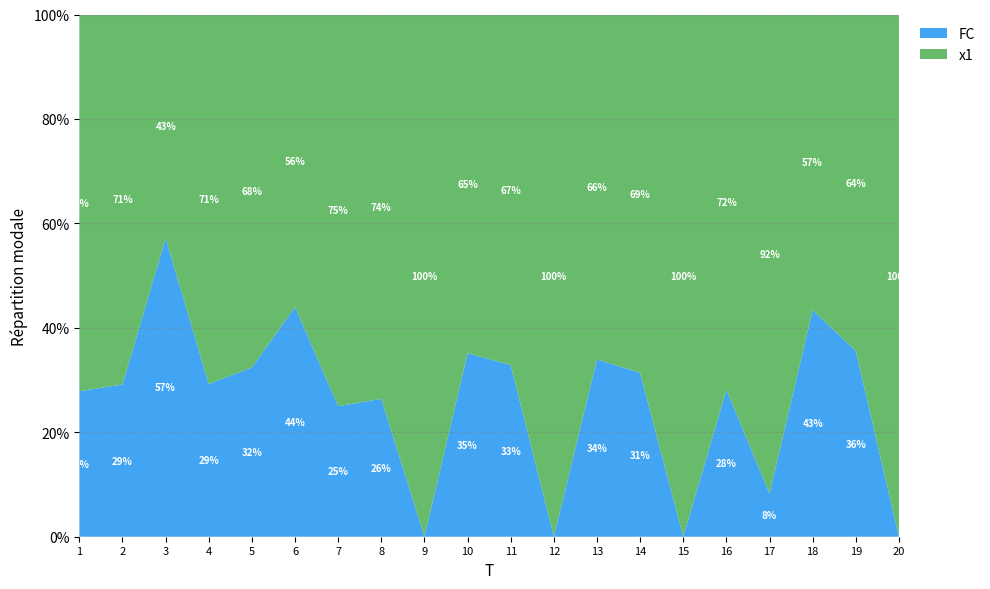

What is the maximum value for FC?

57.2